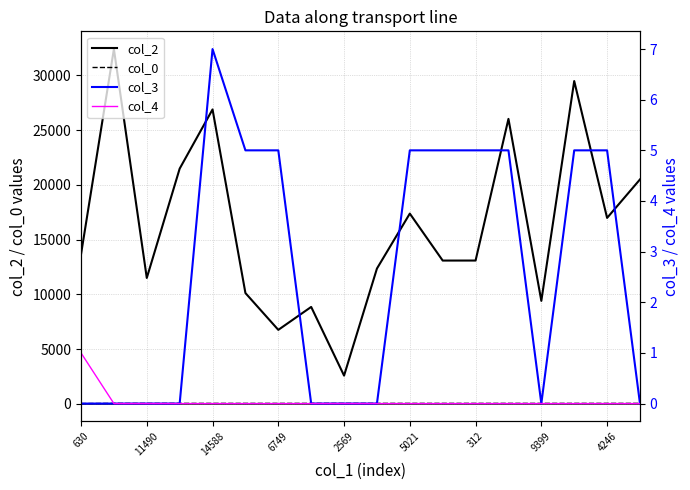

Is this an area chart (filled region under the line)?

No